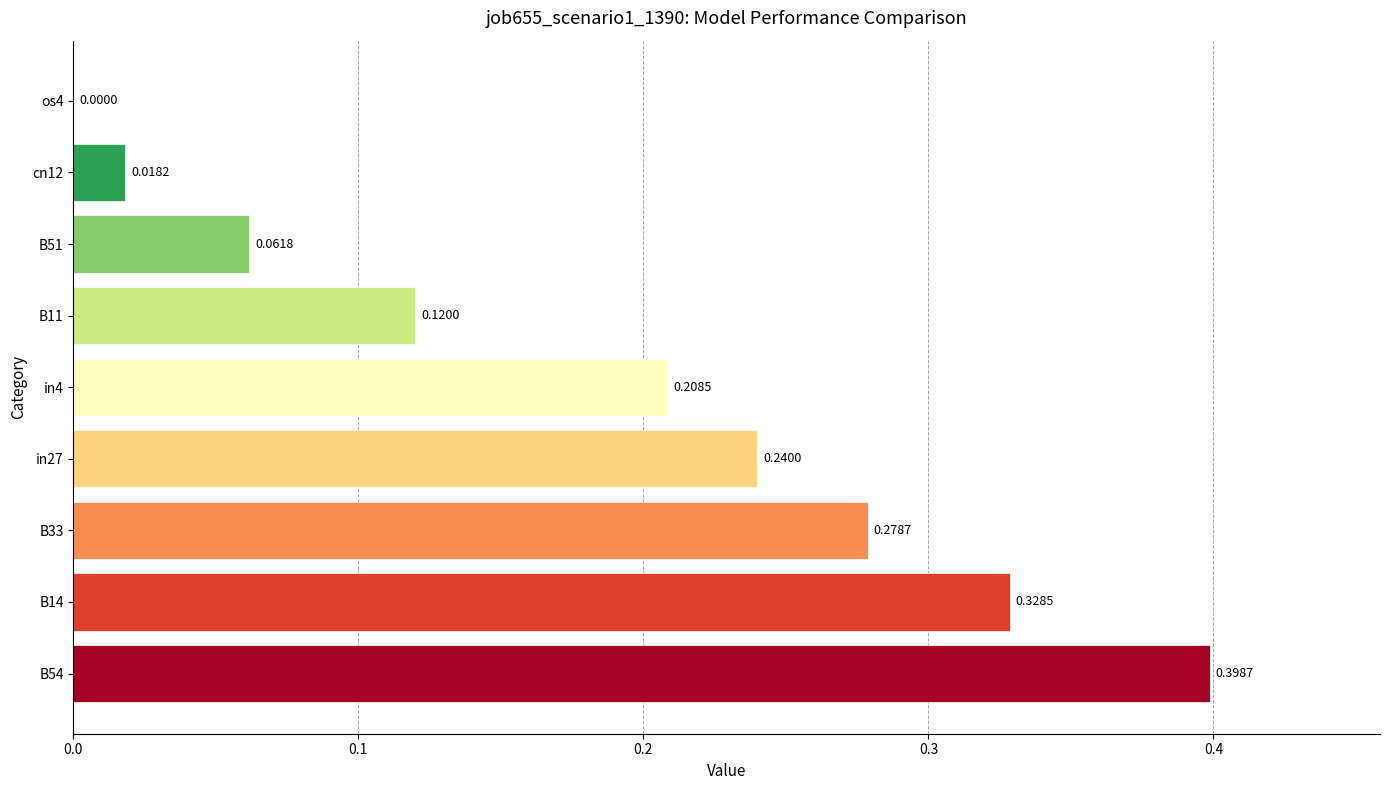

Are the bars grouped side by side (vs. stacked)?

No